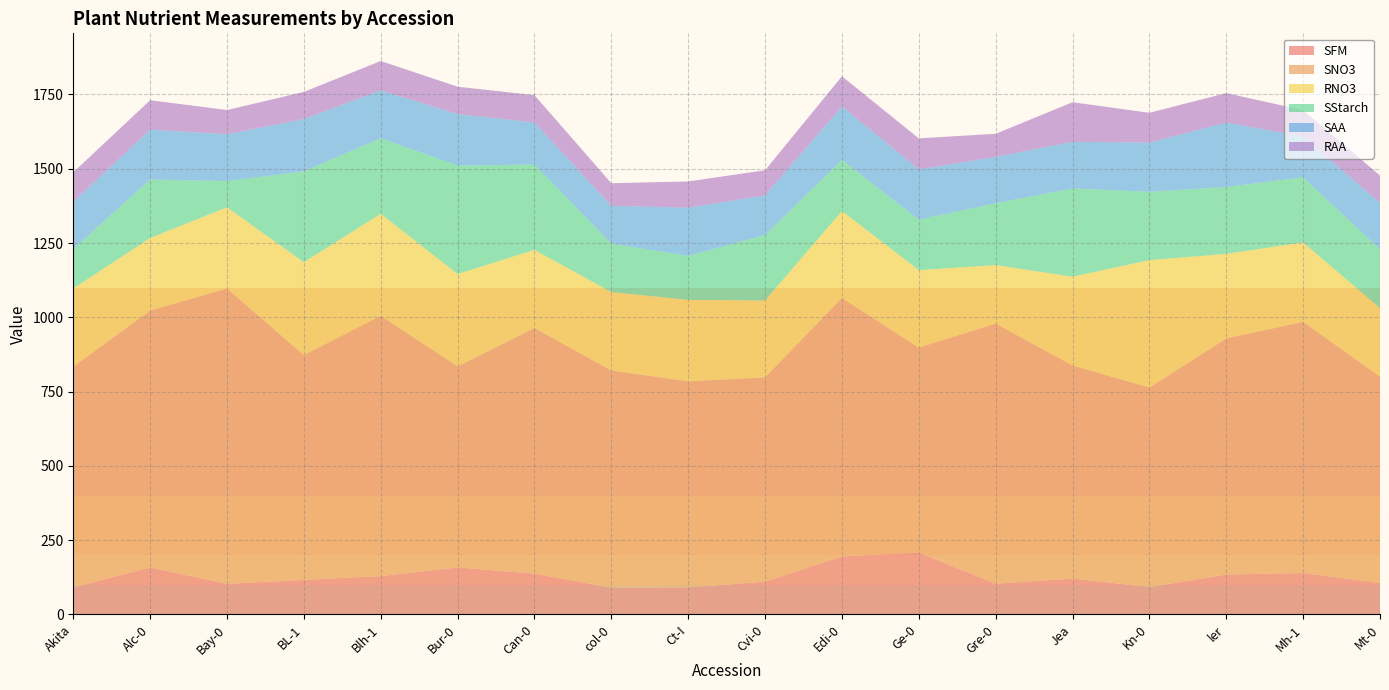

How many interior local valleys does the RAA series have?

5